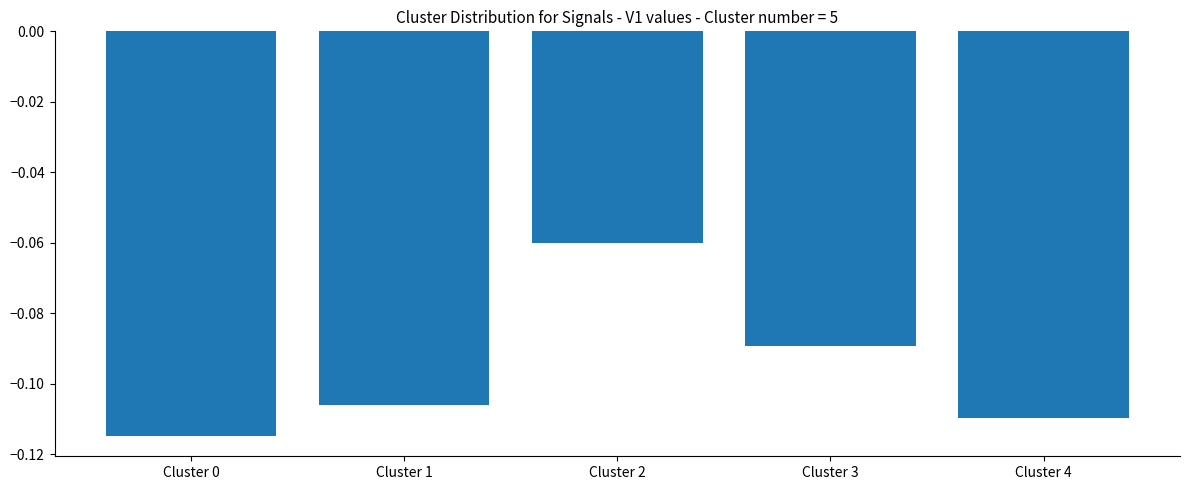

Which label corresponds to the largest value in the chart?

Cluster 2